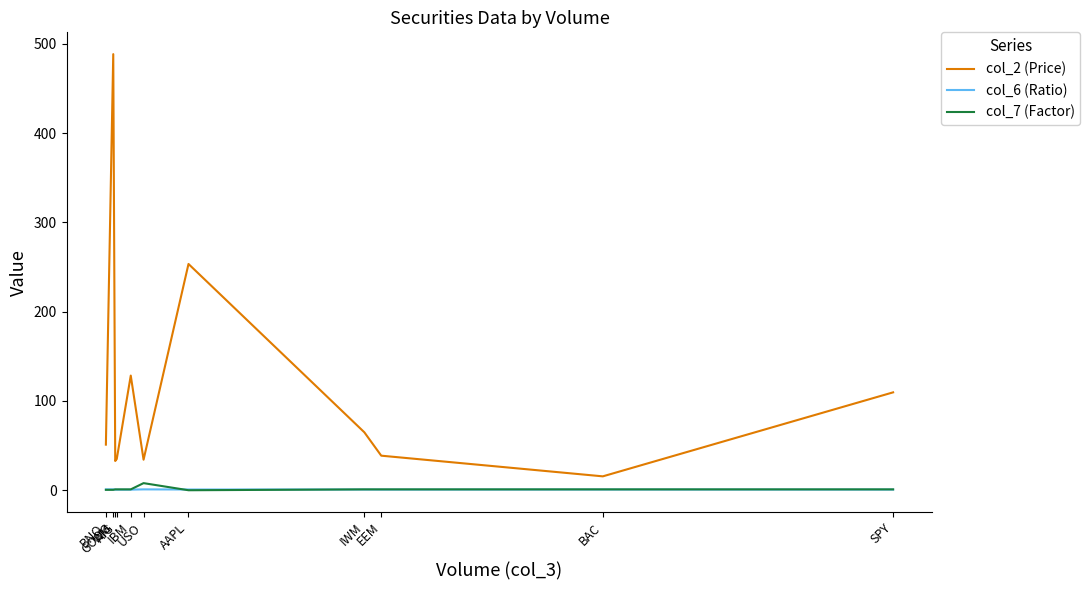

True or false: col_7 (Factor) and col_2 (Price) intersect in this chart.

False